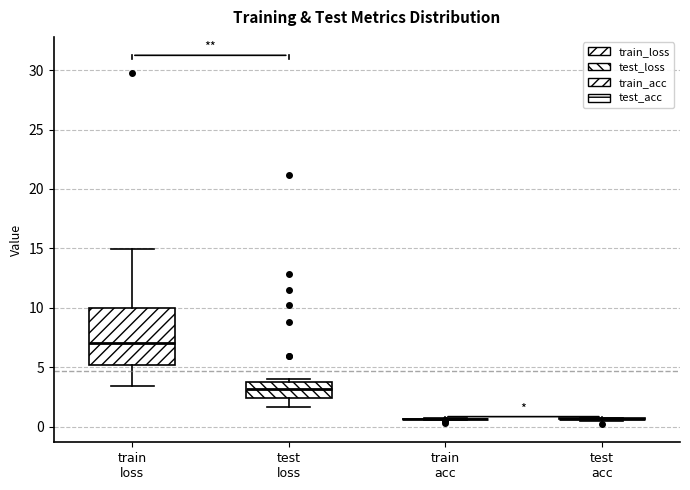

Reading left to right, transcribe this box plot: for each box, give where its median line is, the range the box spans, and where its two whiskers end, as read against the y-axis. The values are not printed on the chart, so give them approximately, as read against the axis.

train loss: median 7.0, box 5.0 to 10.0, whiskers 3.5 to 15.0
test loss: median 3.0, box 2.5 to 4.0, whiskers 1.5 to 4.0 (just above the box's upper edge)
train acc: box collapsed to a line at 0.5, whiskers 0.5 to 0.5
test acc: box collapsed to a line at 0.5, whiskers 0.5 to 1.0